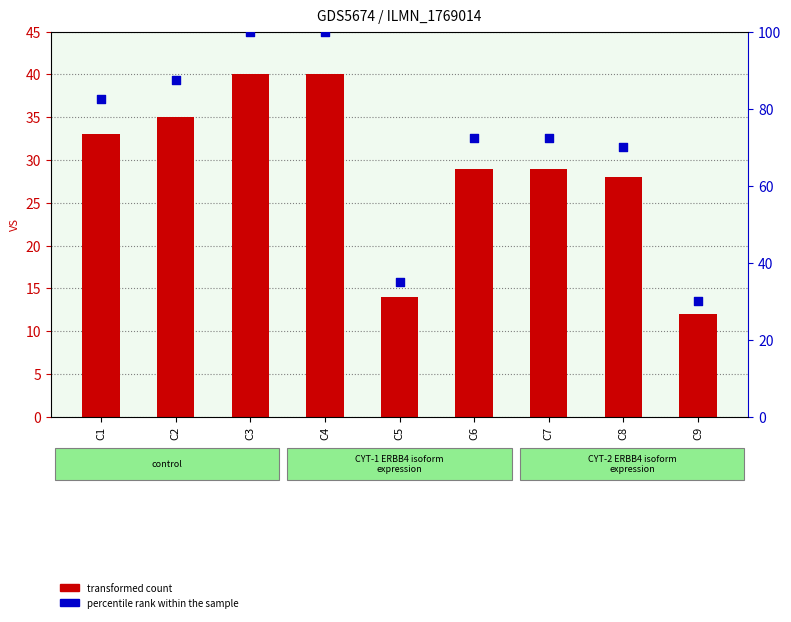

What are all the series names shown in the legend?

transformed count, percentile rank within the sample